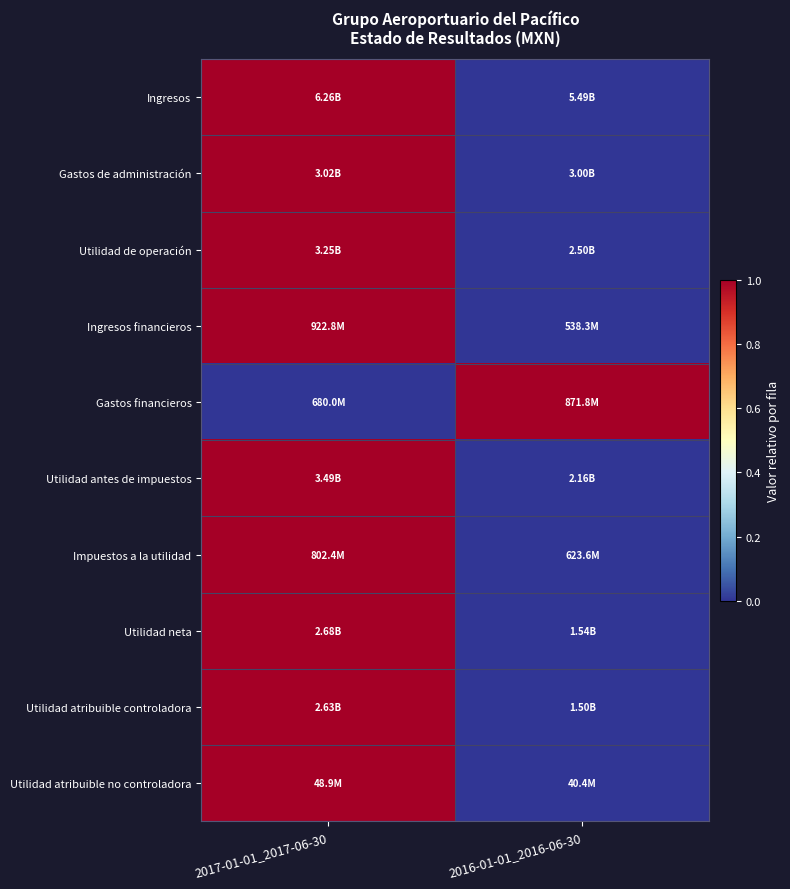

Which category has the highest value across all series?

2017-01-01_2017-06-30